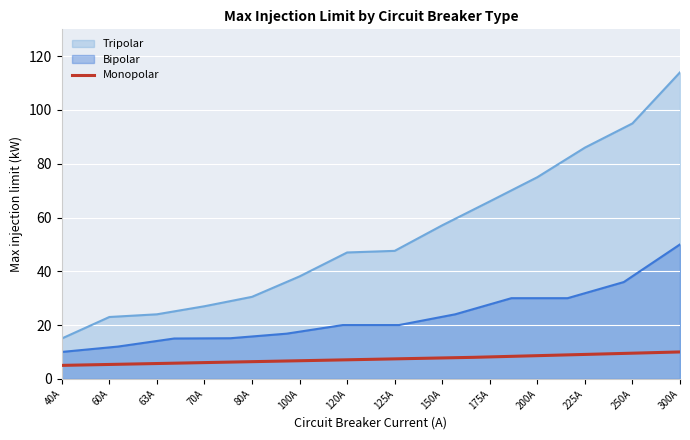

The Monopolar series shows 17.5 at 300A. True or false?

False